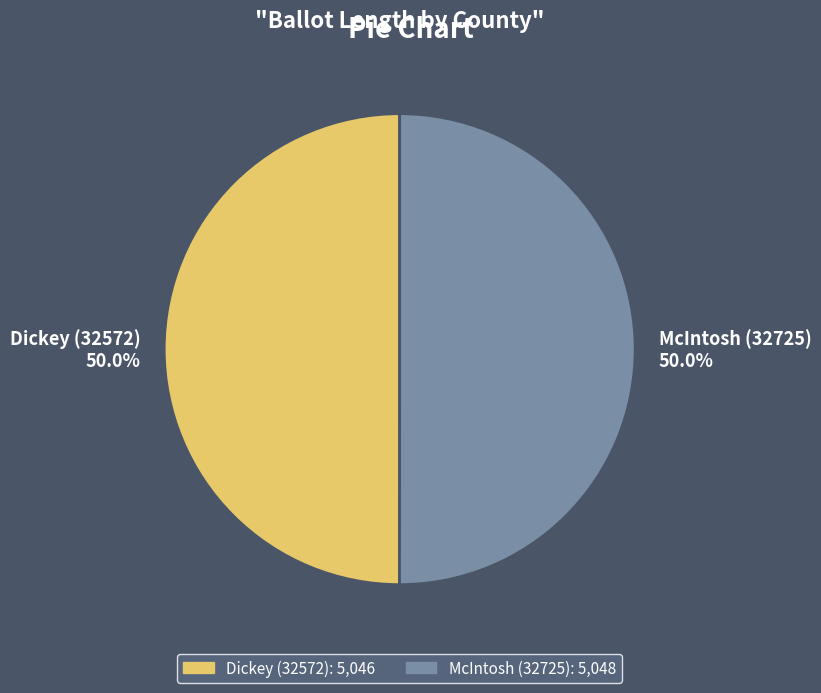

To the nearest percent, what percentage of the pie is McIntosh (32725)?

50%